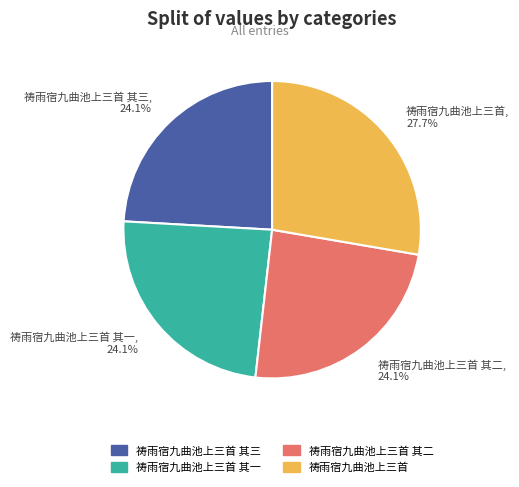

To the nearest percent, what is the difference between the largest and smallest slice percentages?

4%